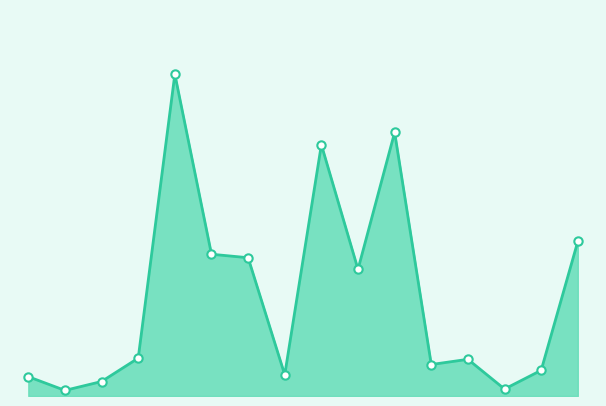

Does the chart display data point markers on the line(s)?

No